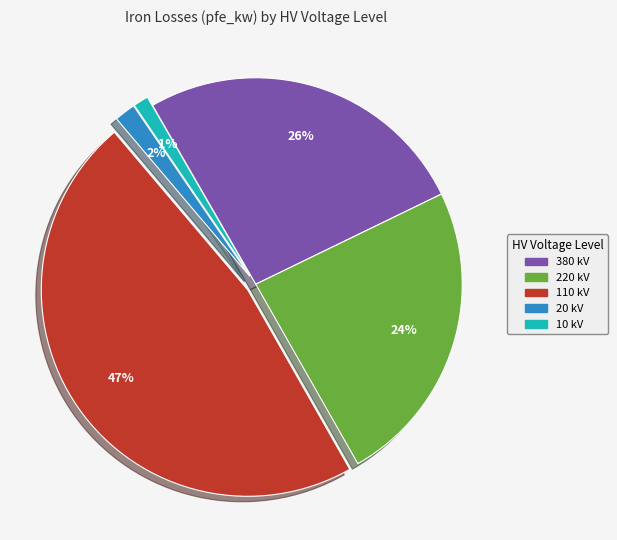

Is the sum of 110 and 20 greater than half?

No